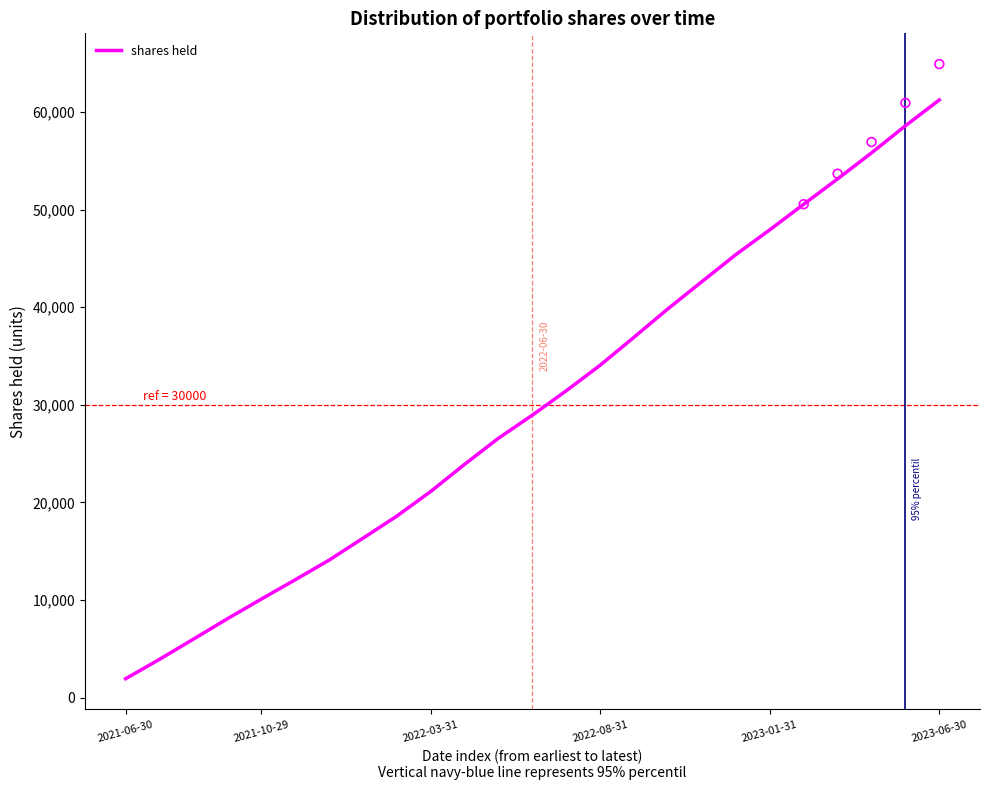

Between 6 and 7, which is larger?

7